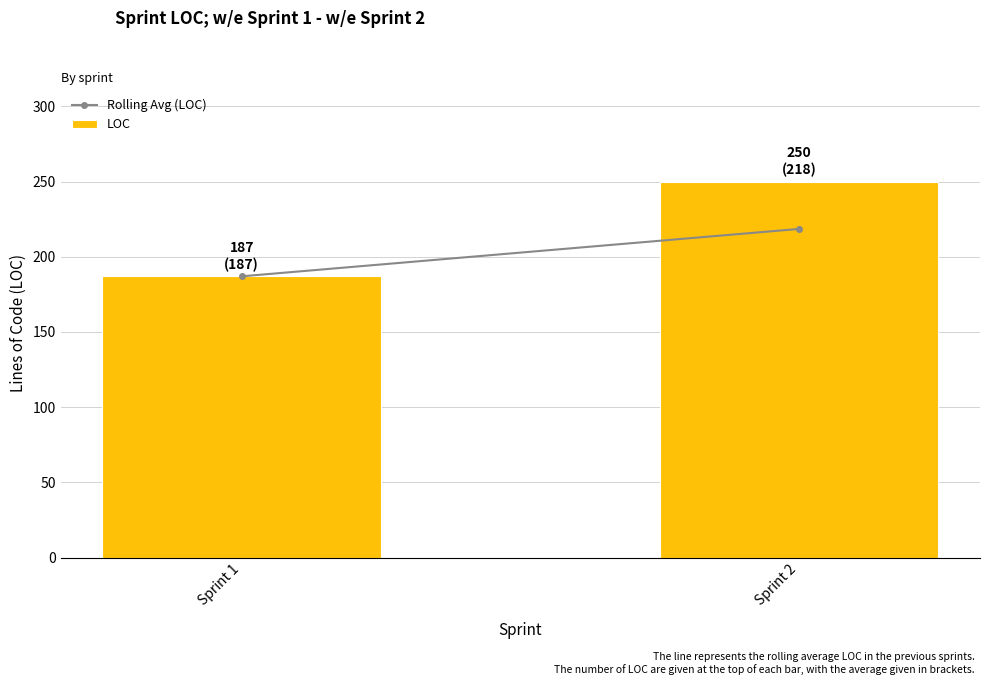

Between Sprint 1 and Sprint 2, which is larger?

Sprint 2